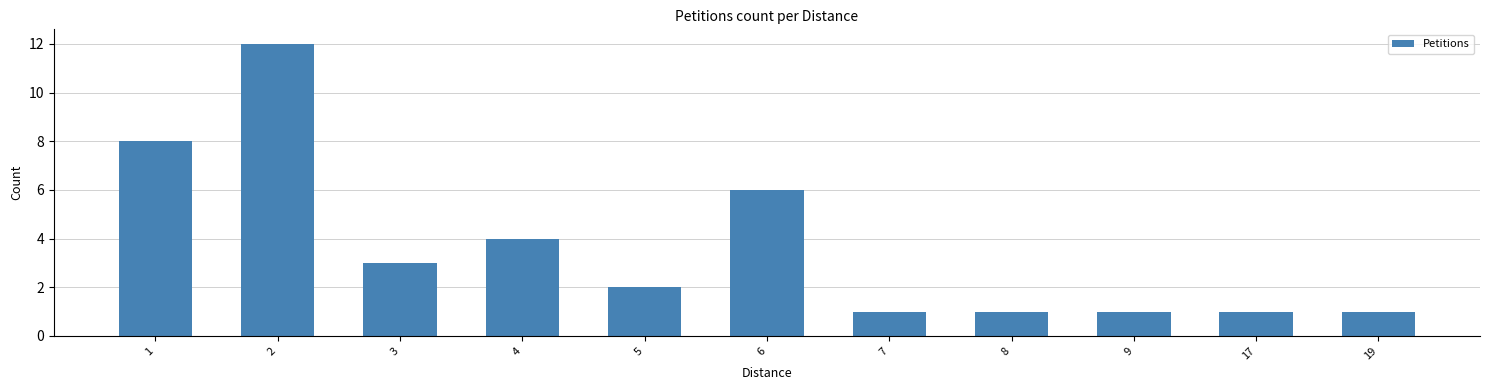

Between 4 and 7, which is larger?

4